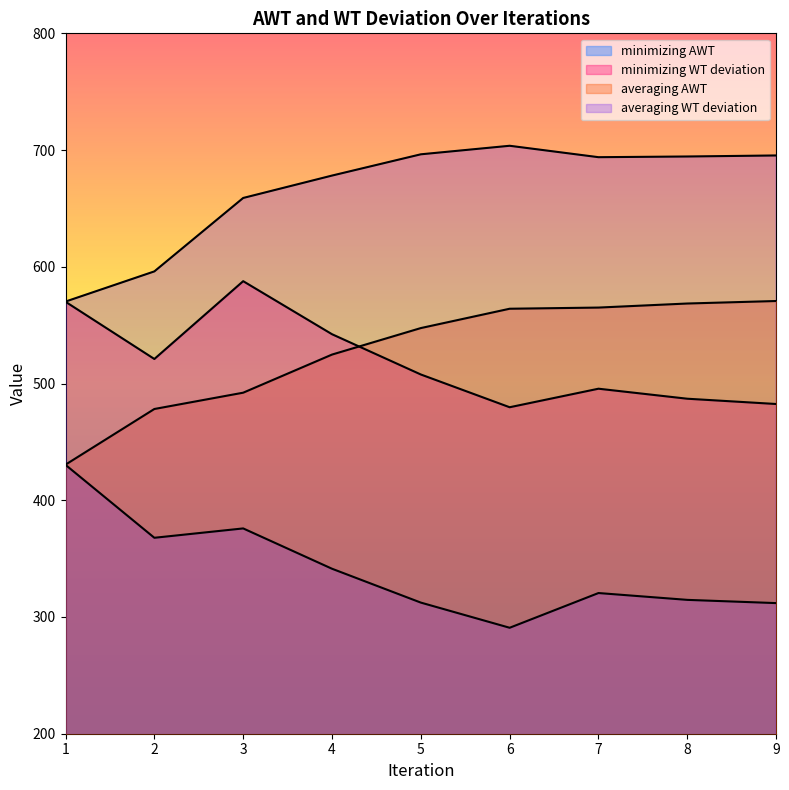

Rank the categories by averaging WT deviation value from lowest to highest.

1, 2, 3, 4, 7, 8, 9, 5, 6